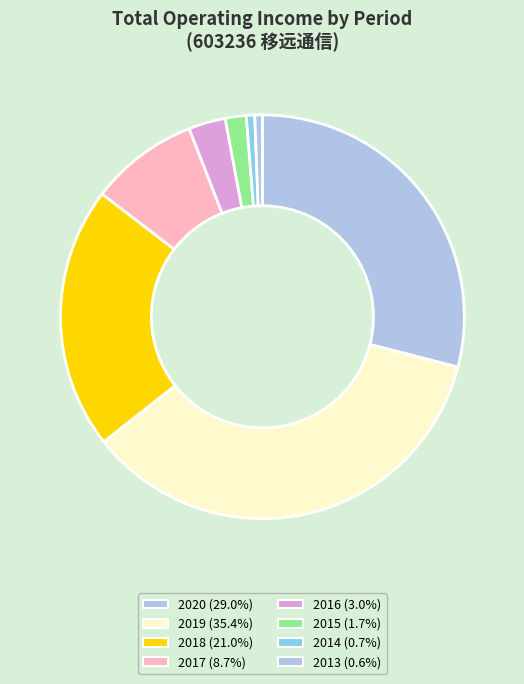

How many segments does this pie chart have?

8